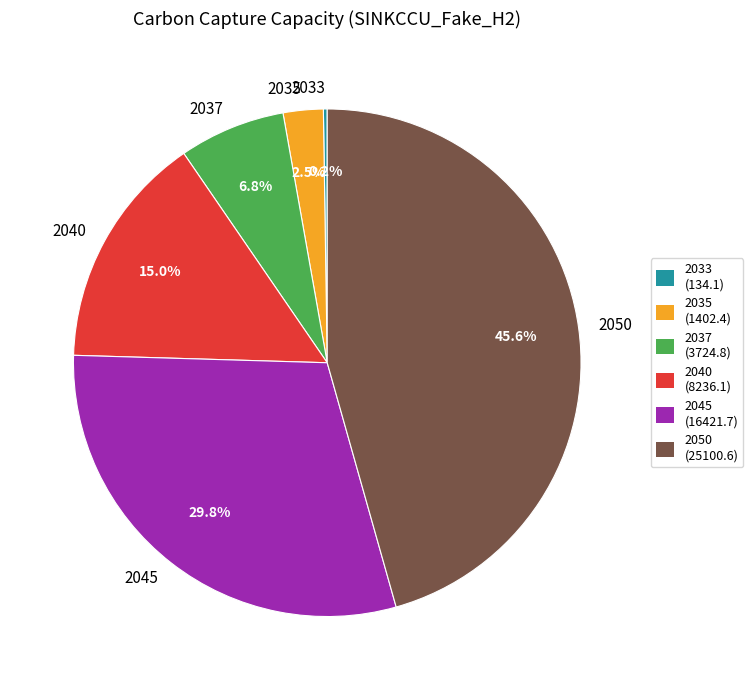

To the nearest percent, what is the average slice percentage?

17%